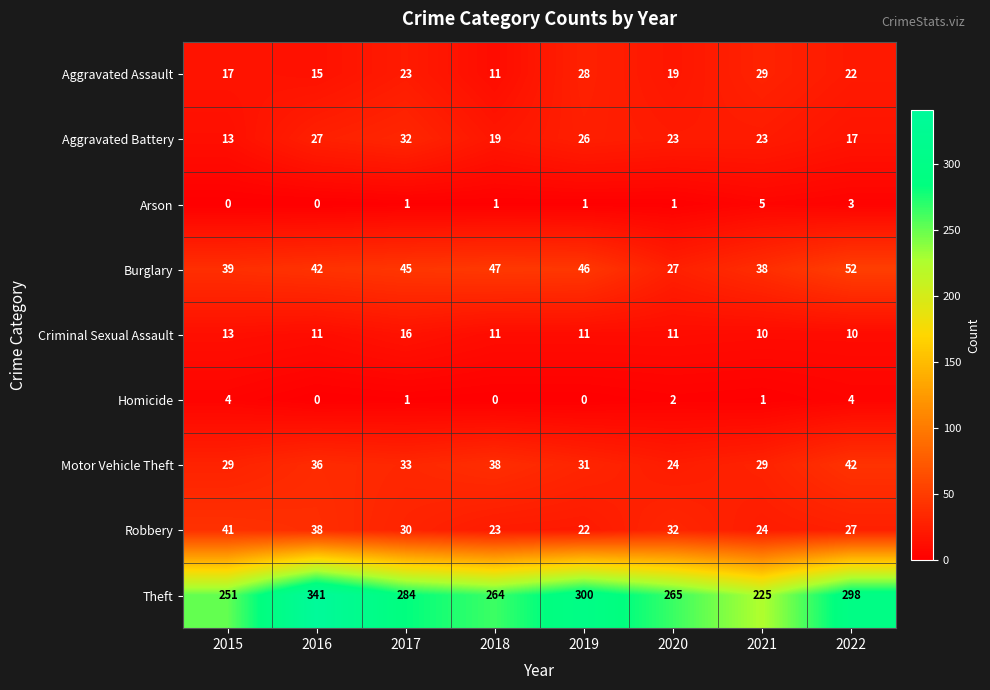

What is the approximate value of Robbery at 2018, to the nearest 5?

25